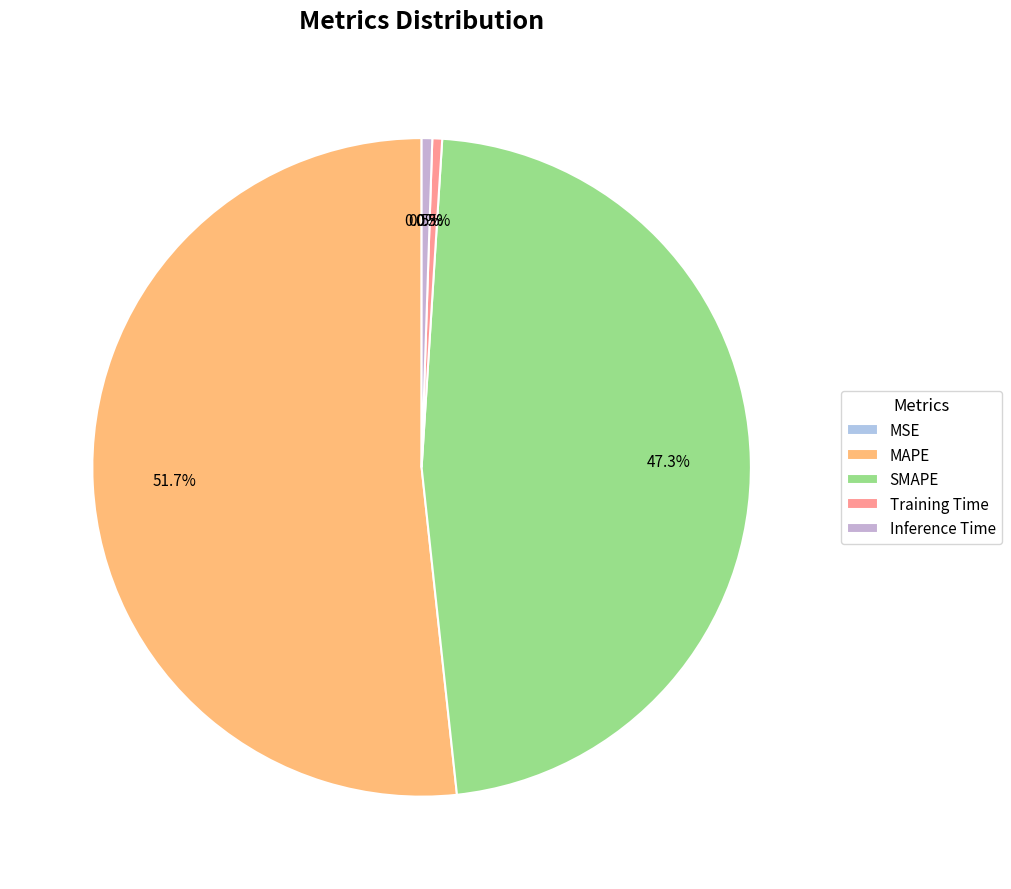

What is the smallest slice in the pie chart?

MSE